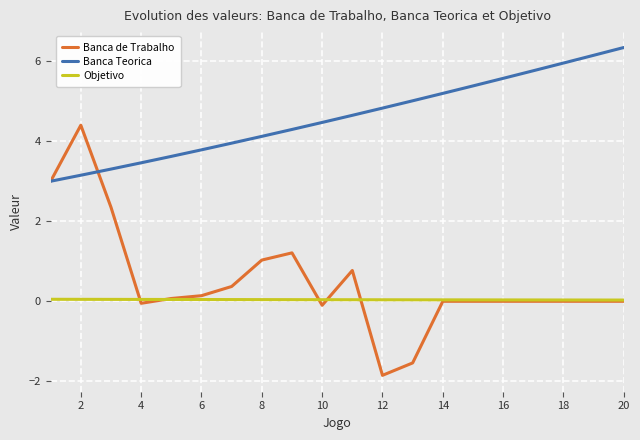

How many distinct data groups are displayed?

3